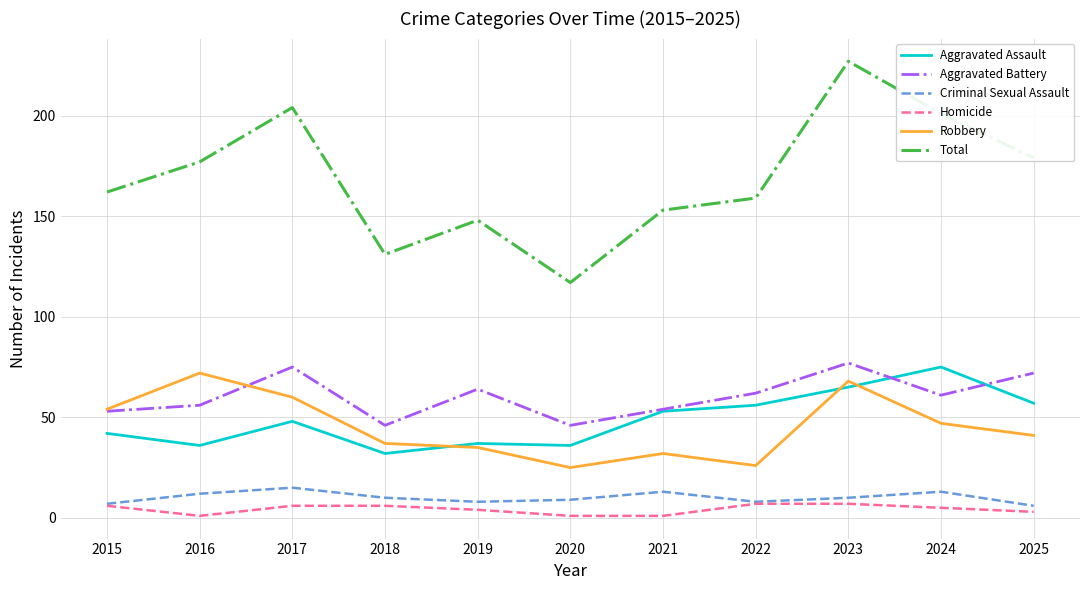

Reading right to left, what are all the values shown in this chart?

Aggravated Assault: 57	75	65	56	53	36	37	32	48	36	42
Aggravated Battery: 72	61	77	62	54	46	64	46	75	56	53
Criminal Sexual Assault: 6	13	10	8	13	9	8	10	15	12	7
Homicide: 3	5	7	7	1	1	4	6	6	1	6
Robbery: 41	47	68	26	32	25	35	37	60	72	54
Total: 179	201	227	159	153	117	148	131	204	177	162